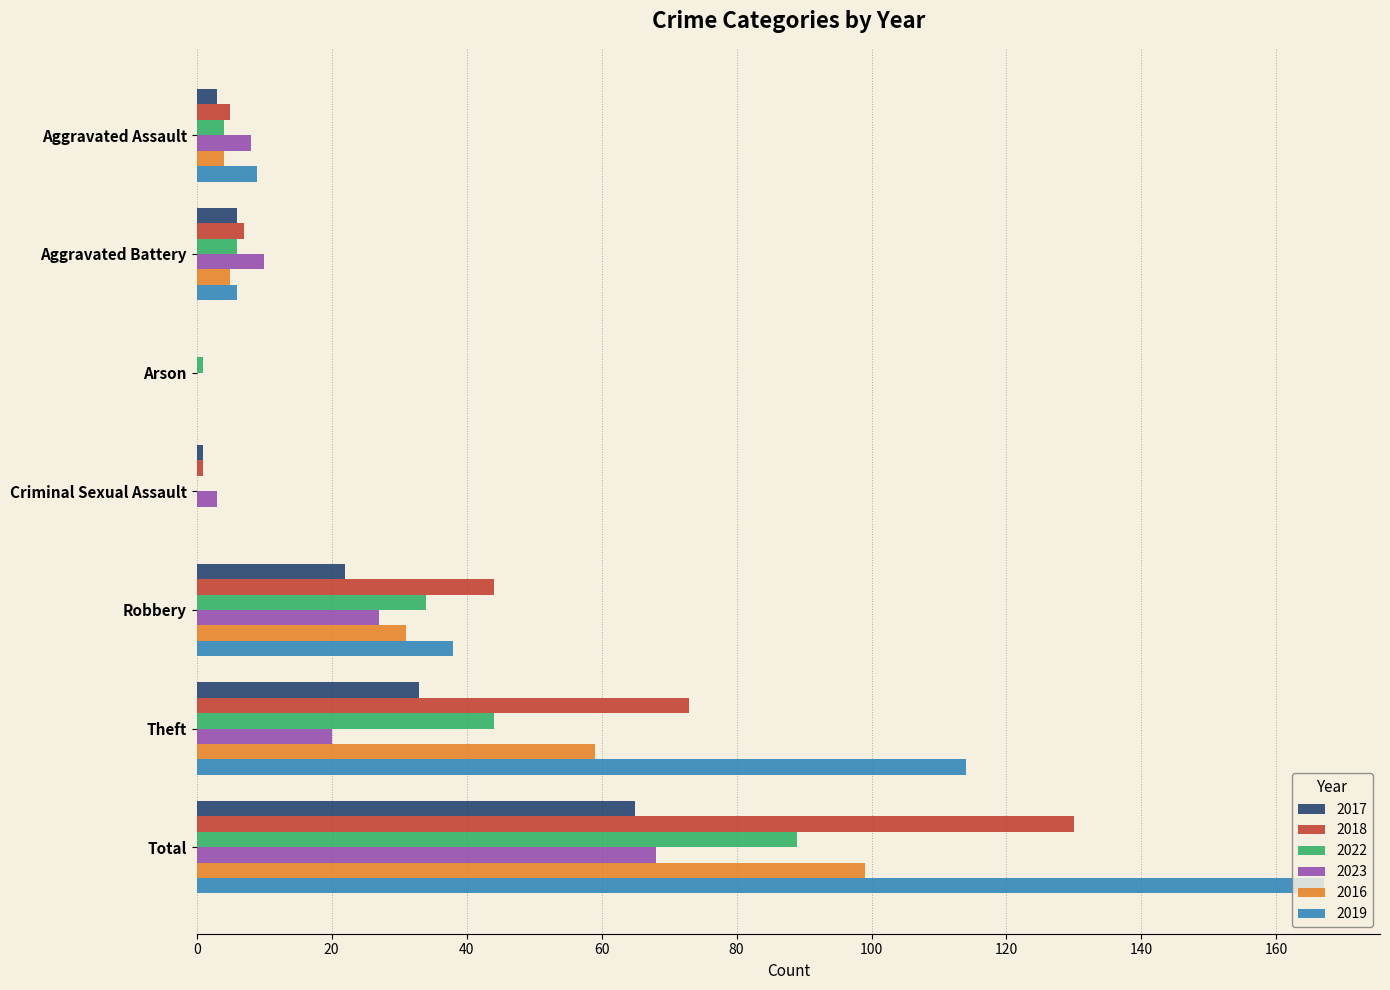

Between Aggravated Battery and Total, which series saw the biggest shift?

2019